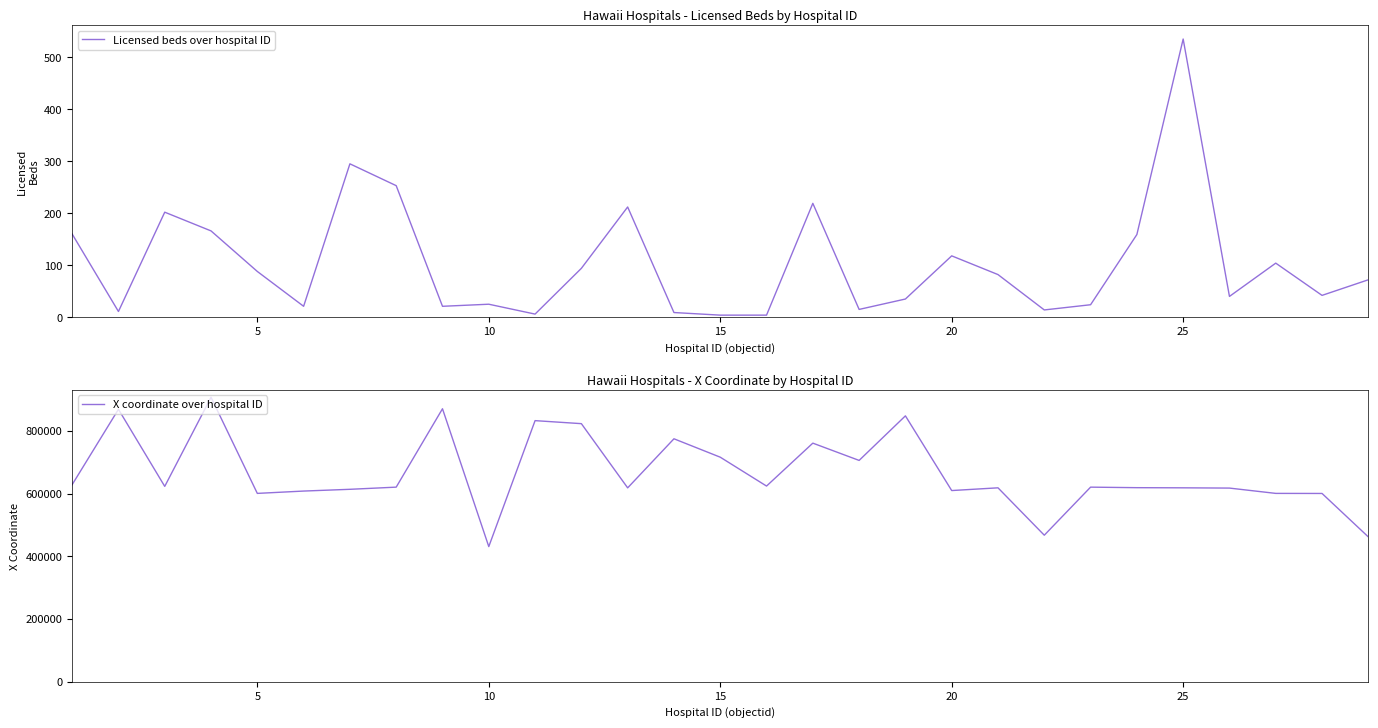

The Licensed beds over hospital ID series shows 316 at 25. True or false?

False